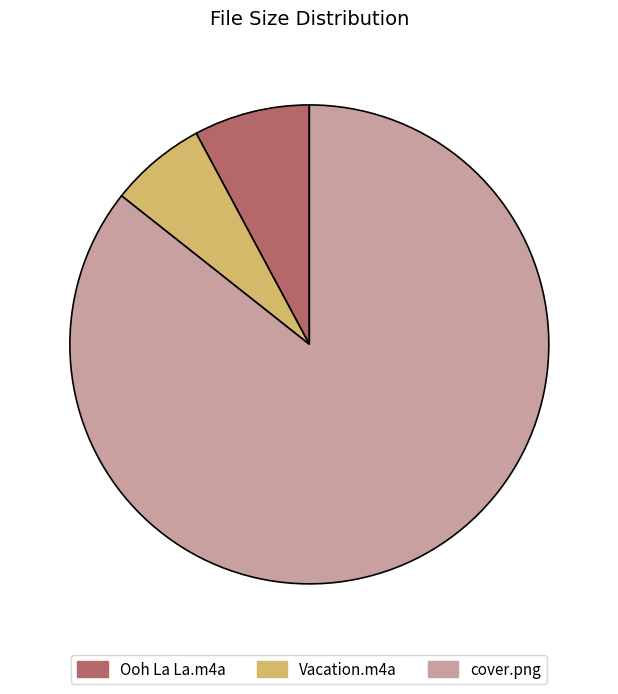

Rank the categories by value from highest to lowest.

cover.png, Ooh La La.m4a, Vacation.m4a